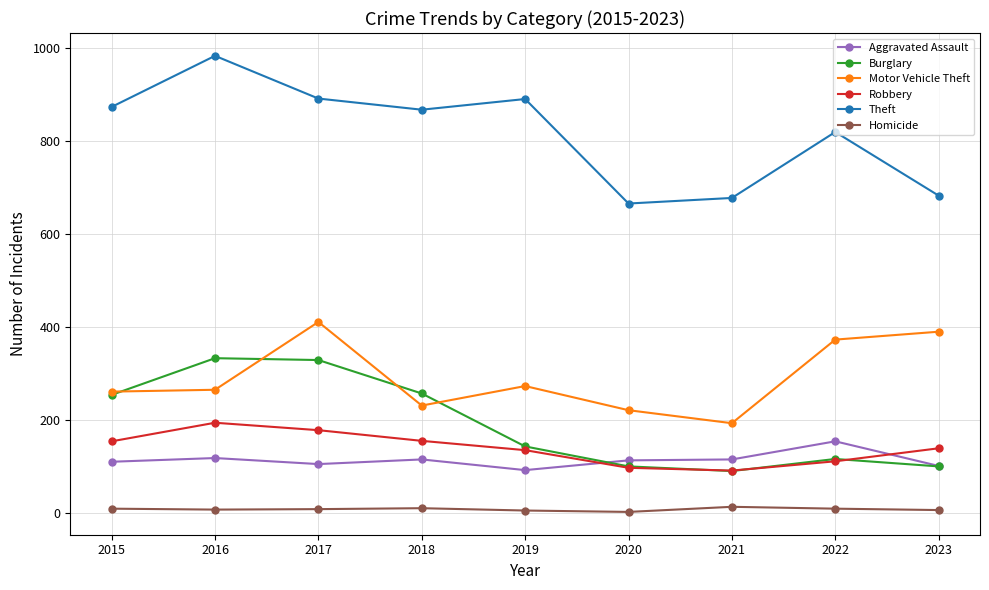

At how many categories does at least one series exceed 239?

9